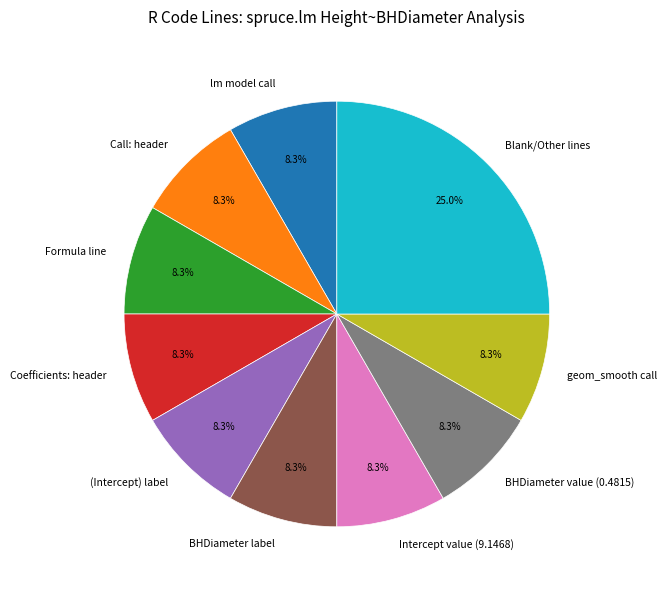

Which slice is the largest?

Blank/Other lines